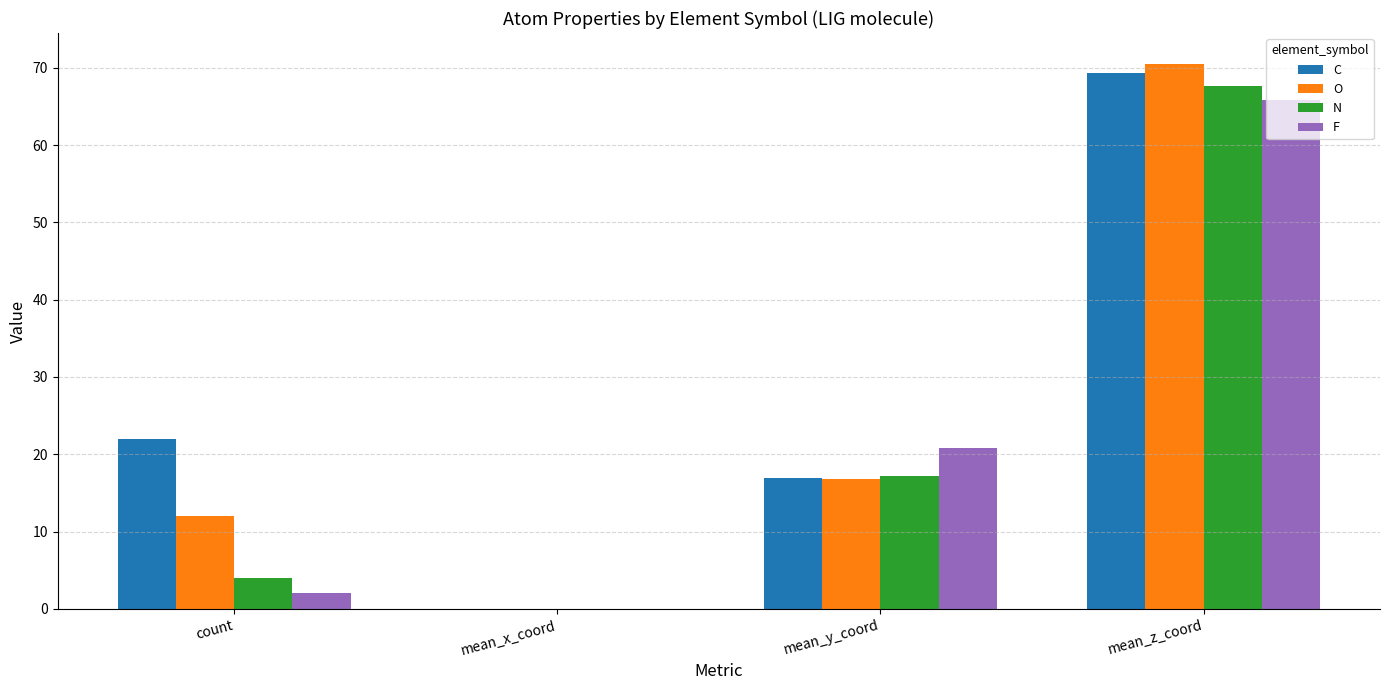

Rank the series by their maximum value, from highest to lowest.

O, C, N, F